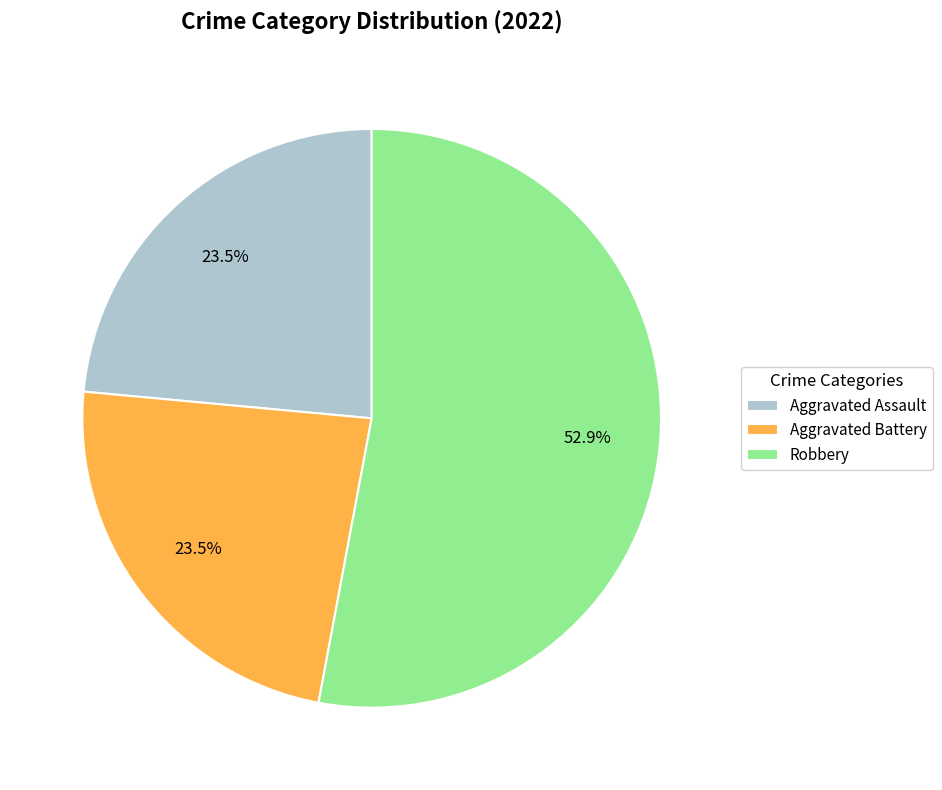

What is the majority slice?

Robbery